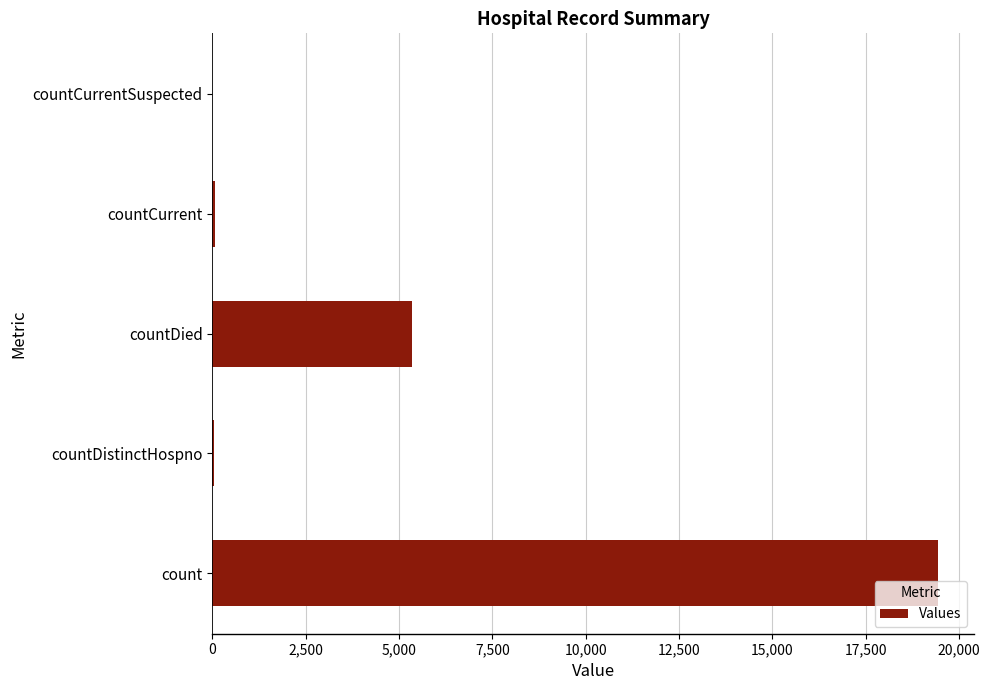

At which label is the value closest to 9713?

countDied